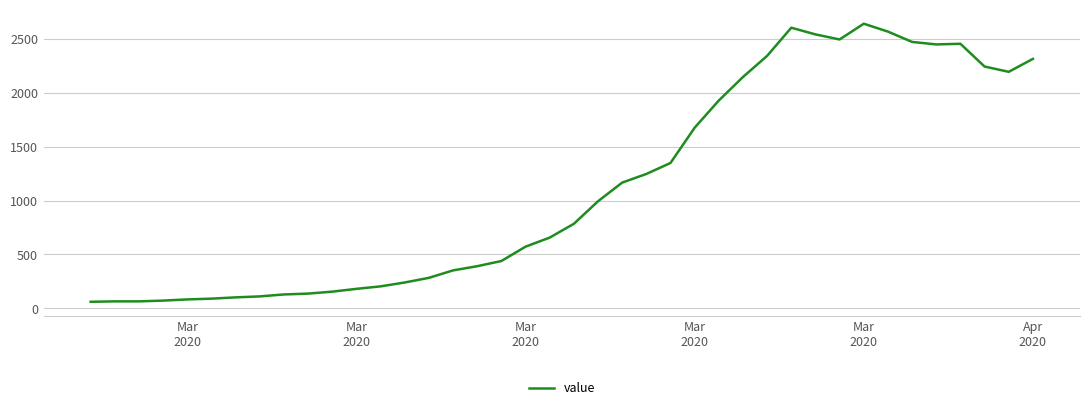

What is the difference between the maximum and minimum values?

2578